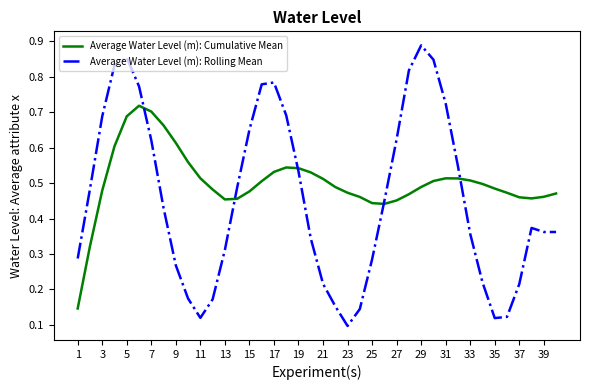

Rank the series by their maximum value, from highest to lowest.

Average Water Level (m): Rolling Mean, Average Water Level (m): Cumulative Mean